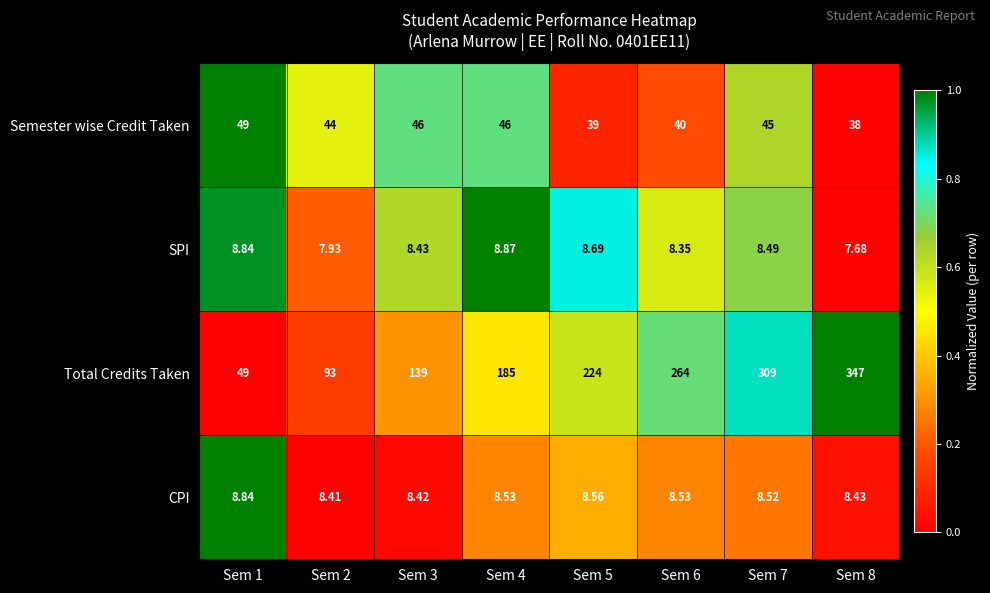

Which series has the largest range (max minus min)?

Total Credits Taken